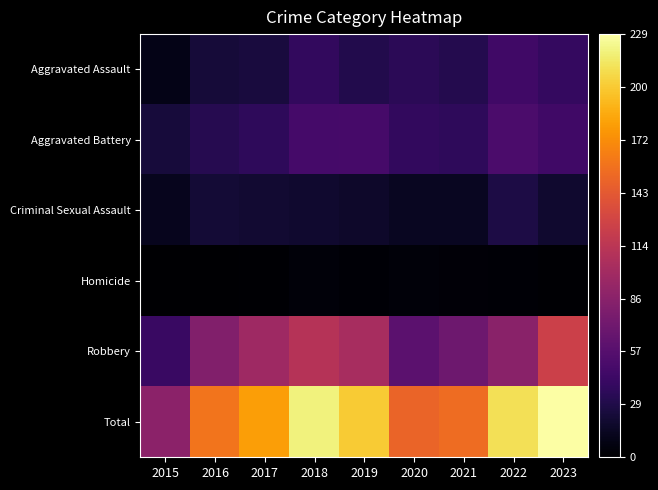

What is the spread (max minus min) of values at 2023?

228